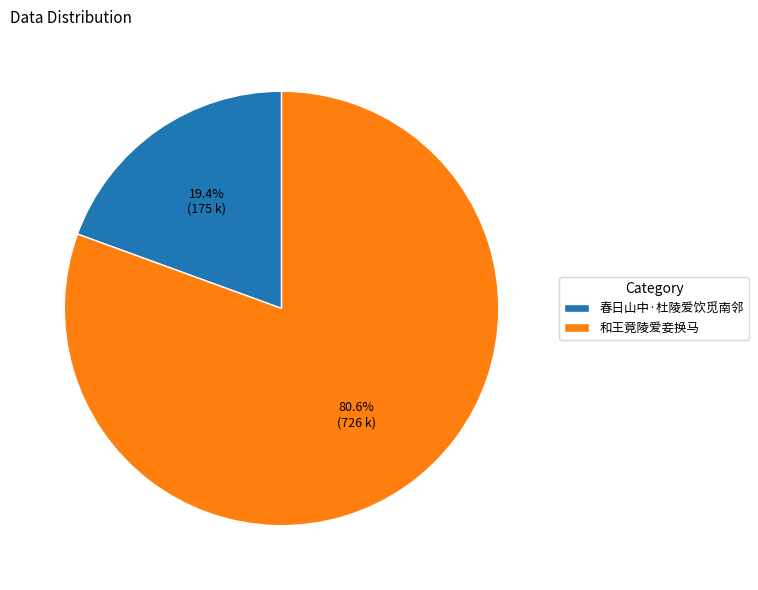

Which slice represents more than half of the pie?

和王竟陵爱妾换马